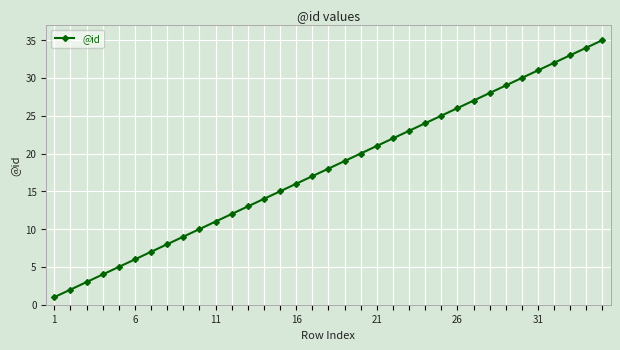

What is the sum of all values?

630